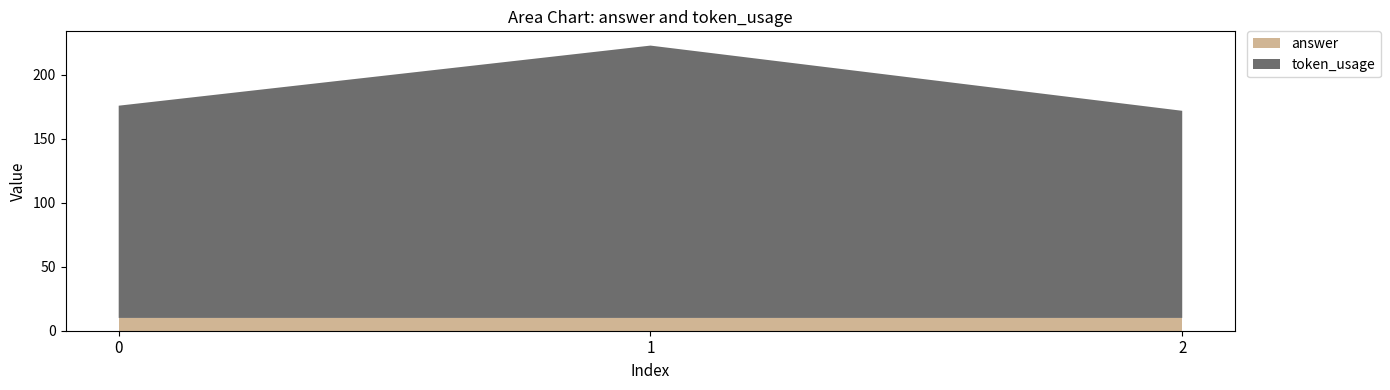

Reading right to left, extract all data points from this chart.

token_usage: 2=162	1=213	0=166
answer: 2=10	1=10	0=10